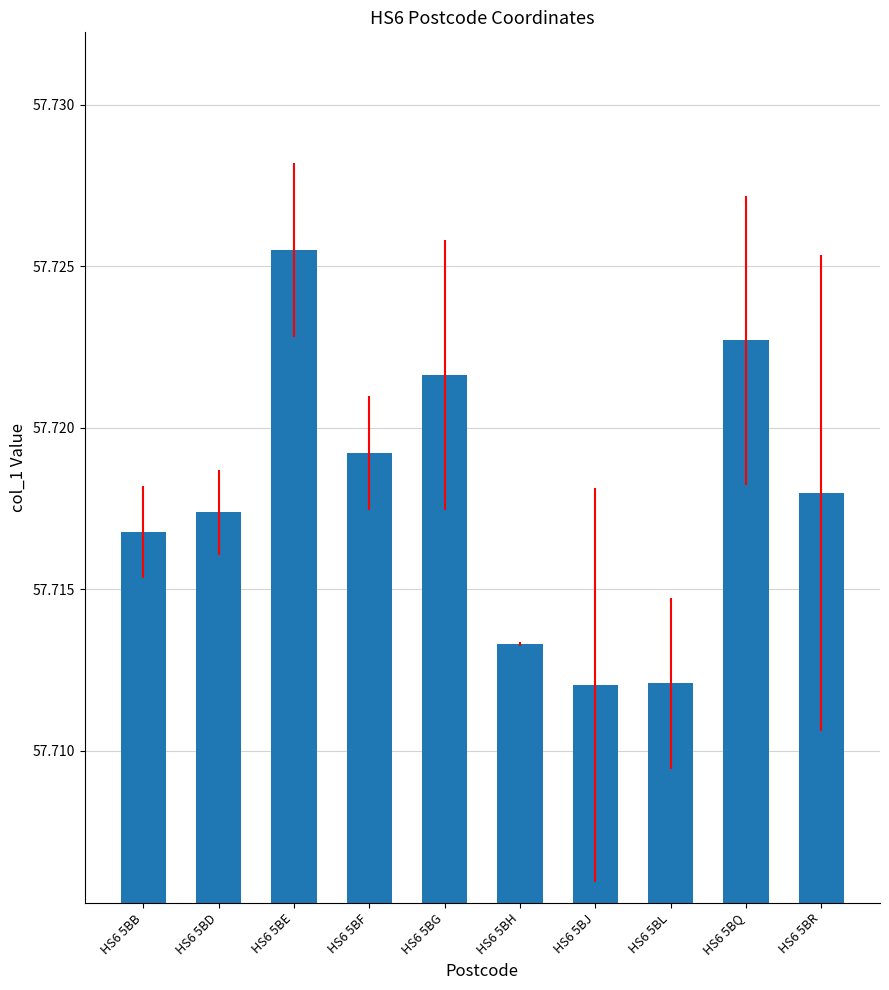

Are the bars horizontal?

No